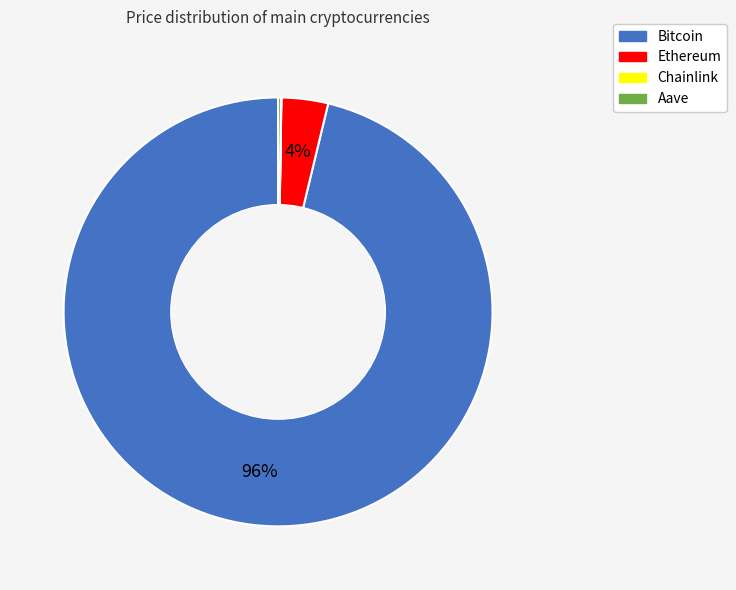

What is the largest slice in the pie chart?

Bitcoin